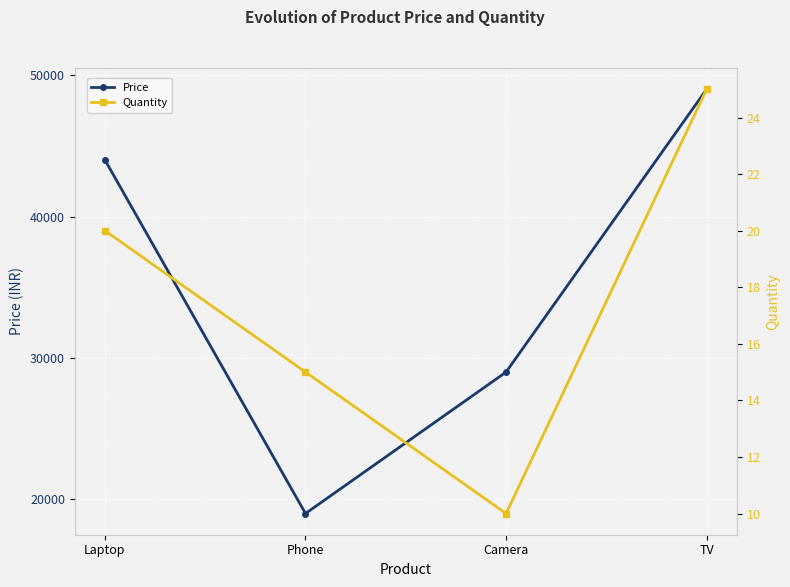

What are all the series names shown in the legend?

Price, Quantity